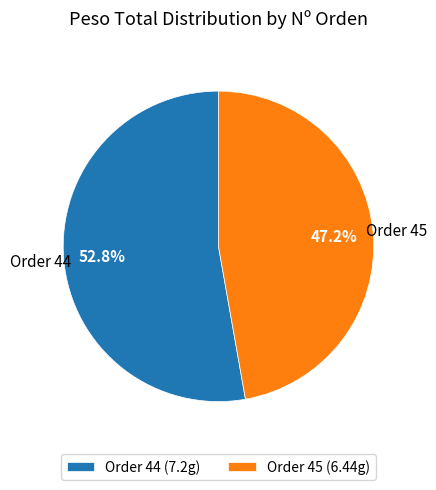

How many segments does this pie chart have?

2